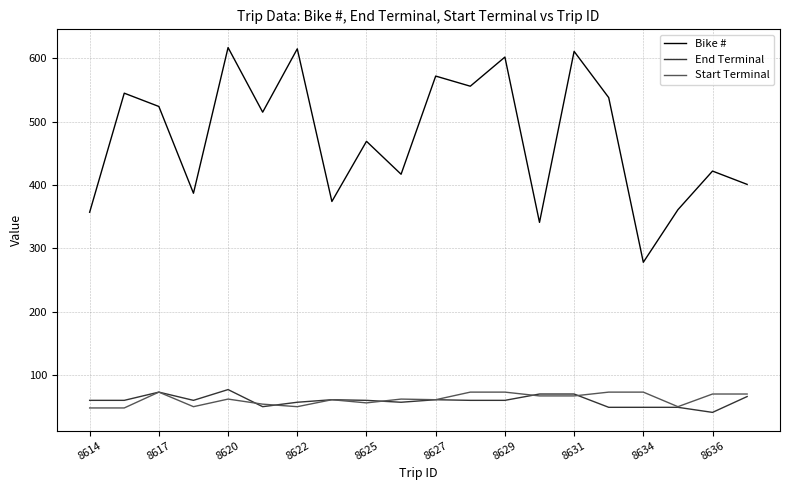

What is the smallest value displayed?

41